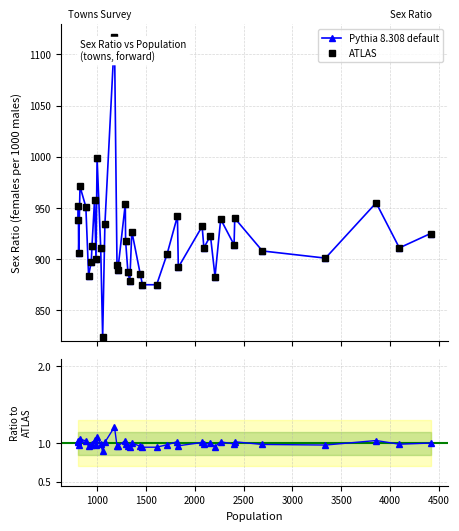

What is the value of the ATLAS point at the 22nd from the left?

927.0